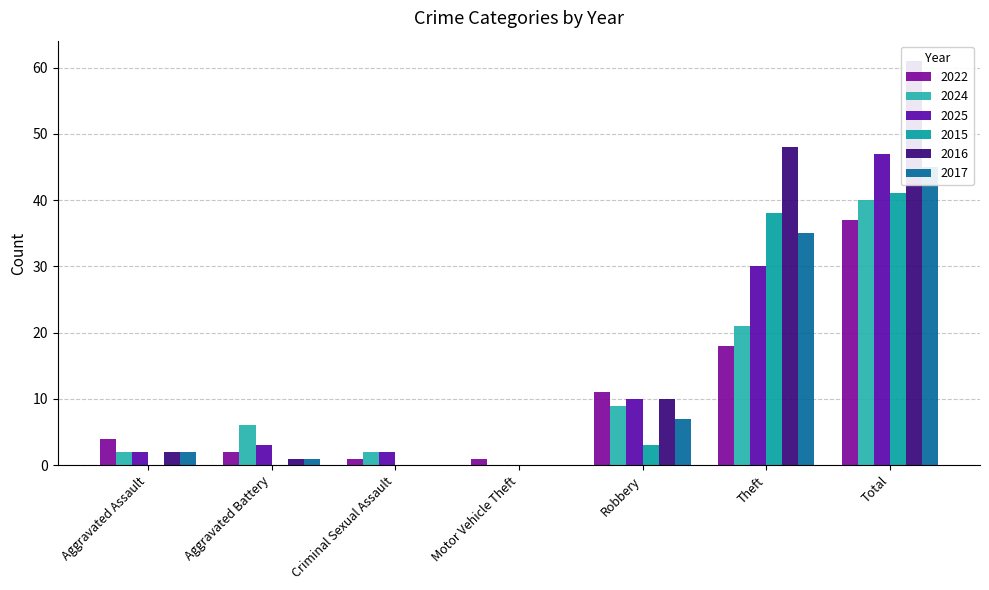

Are the bars horizontal?

No